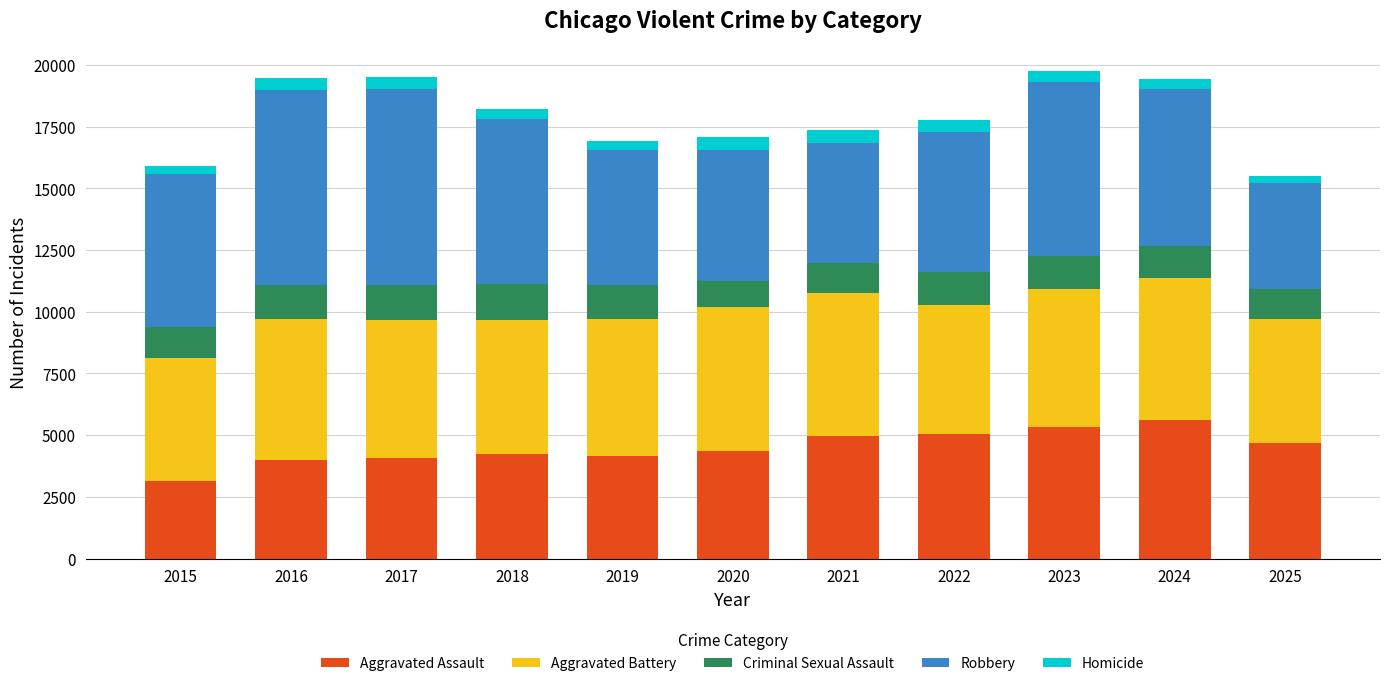

Does the chart contain stacked bars?

Yes